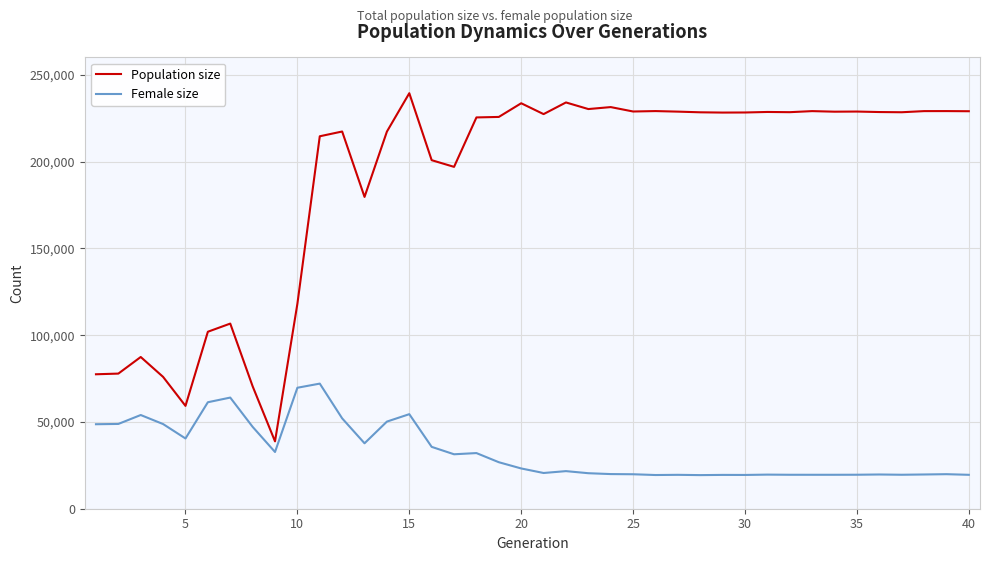

List the series in order of their peak value, highest first.

Population size, Female size